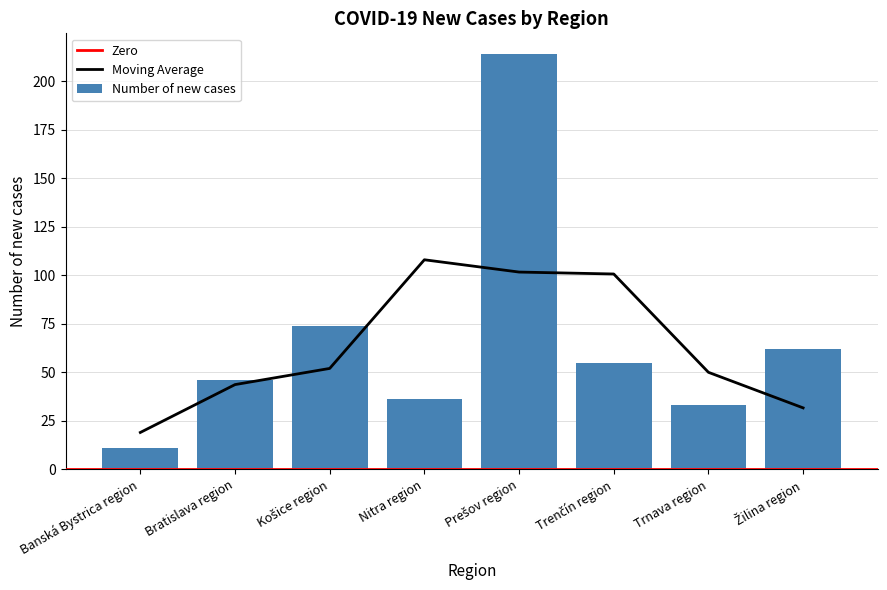

Reading left to right, transcribe all the data shown in this chart.

Banská Bystrica region=11	Bratislava region=46	Košice region=74	Nitra region=36	Prešov region=214	Trenčín region=55	Trnava region=33	Žilina region=62